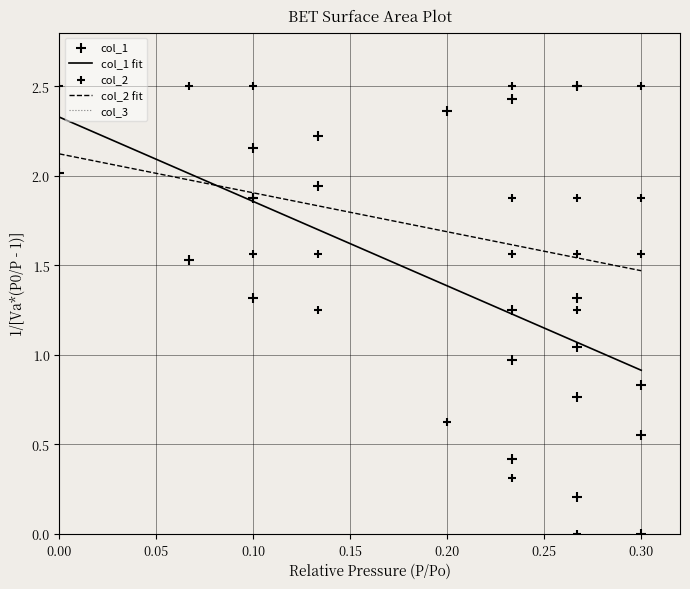

Which series reaches the minimum Y coordinate?

col_1